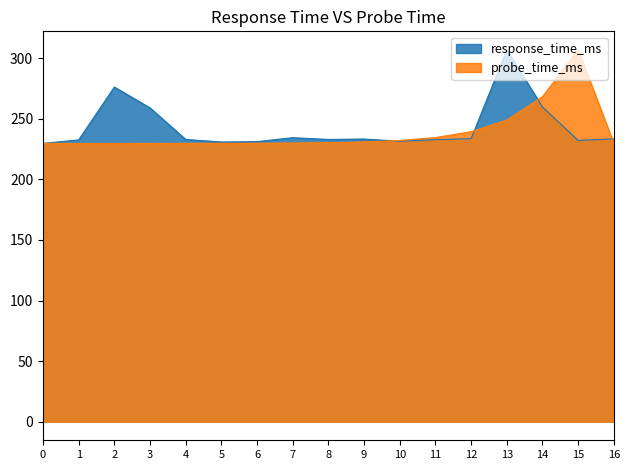

Which series changed the most between 6 and 15?

probe_time_ms